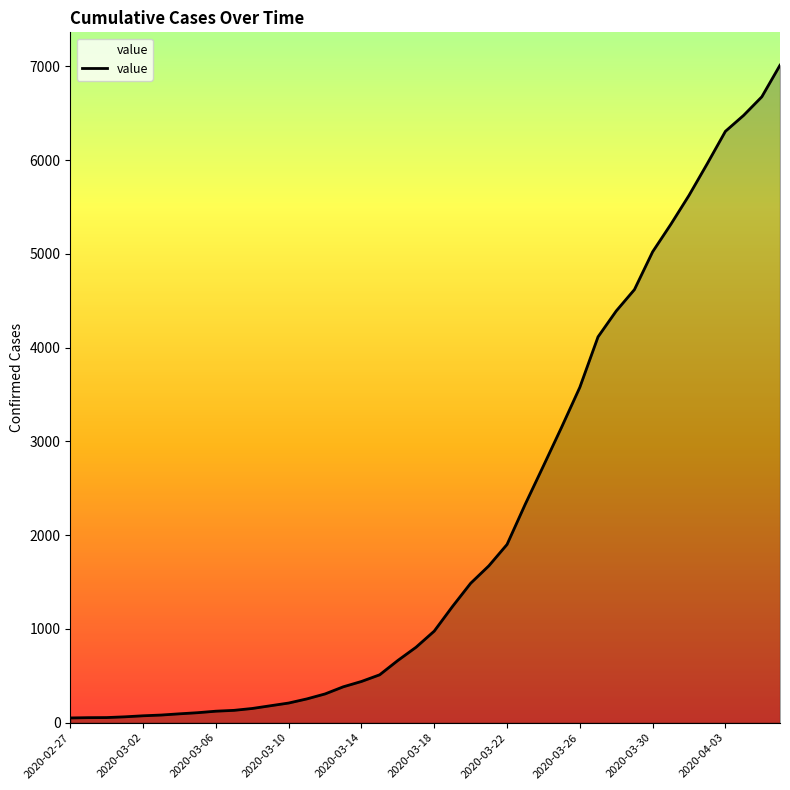

What is the difference between the maximum and minimum values?

6961